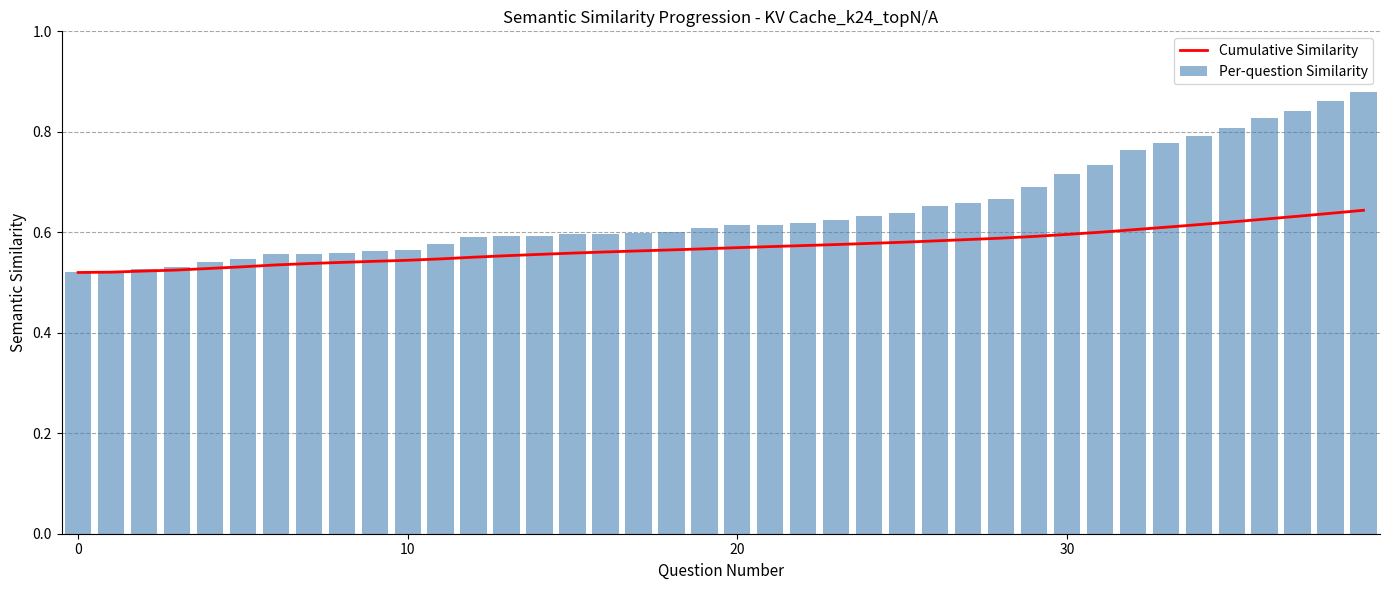

Are the bars horizontal?

No